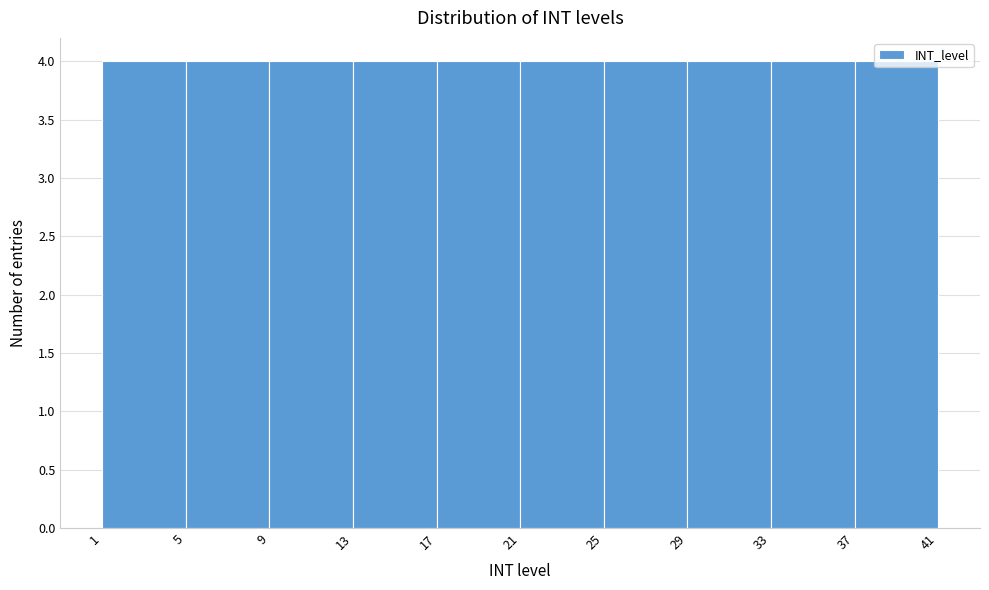

How tall is the bar that spans 29 to 33 on the x-axis? The values are not printed on the chart, so give them approximately, as read against the axis.

4